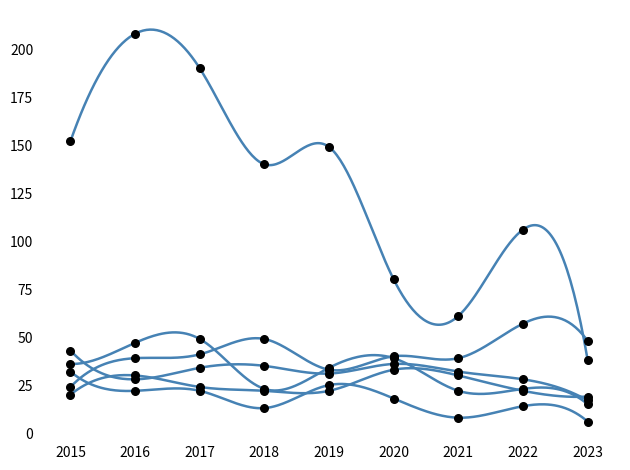

What is the total value across all series at 2017?

360